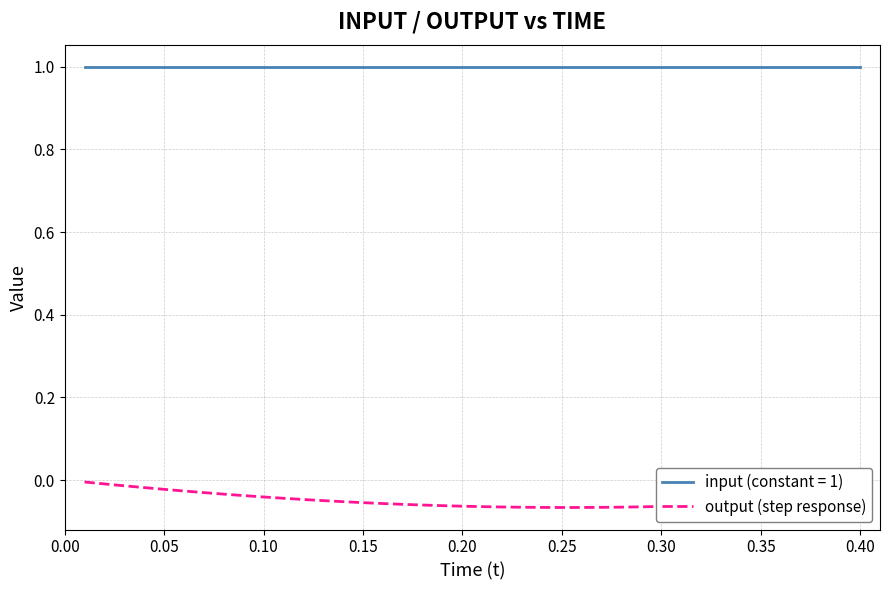

List the series in order of their peak value, highest first.

input (constant = 1), output (step response)